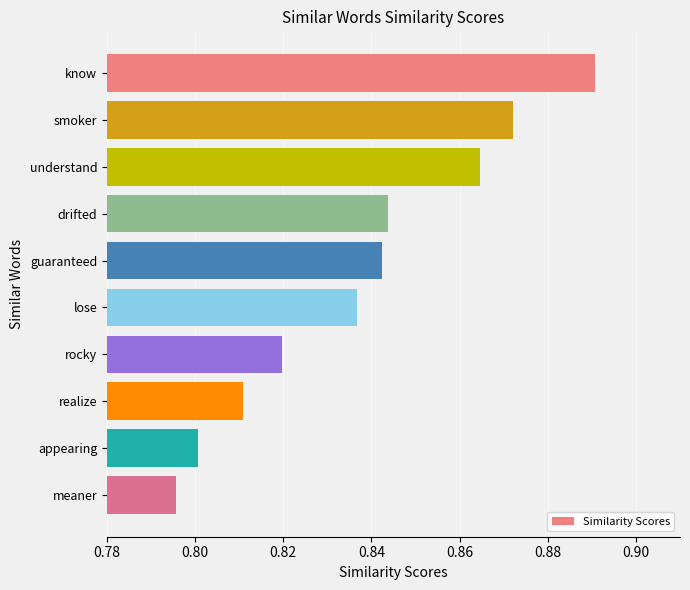

Is it true that the value at meaner is 0.8?

True